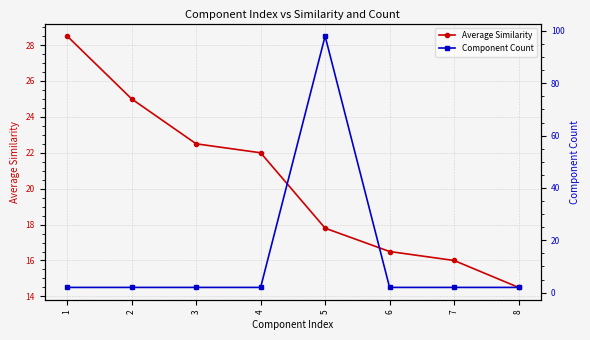

At how many categories does at least one series exceed 19?

5